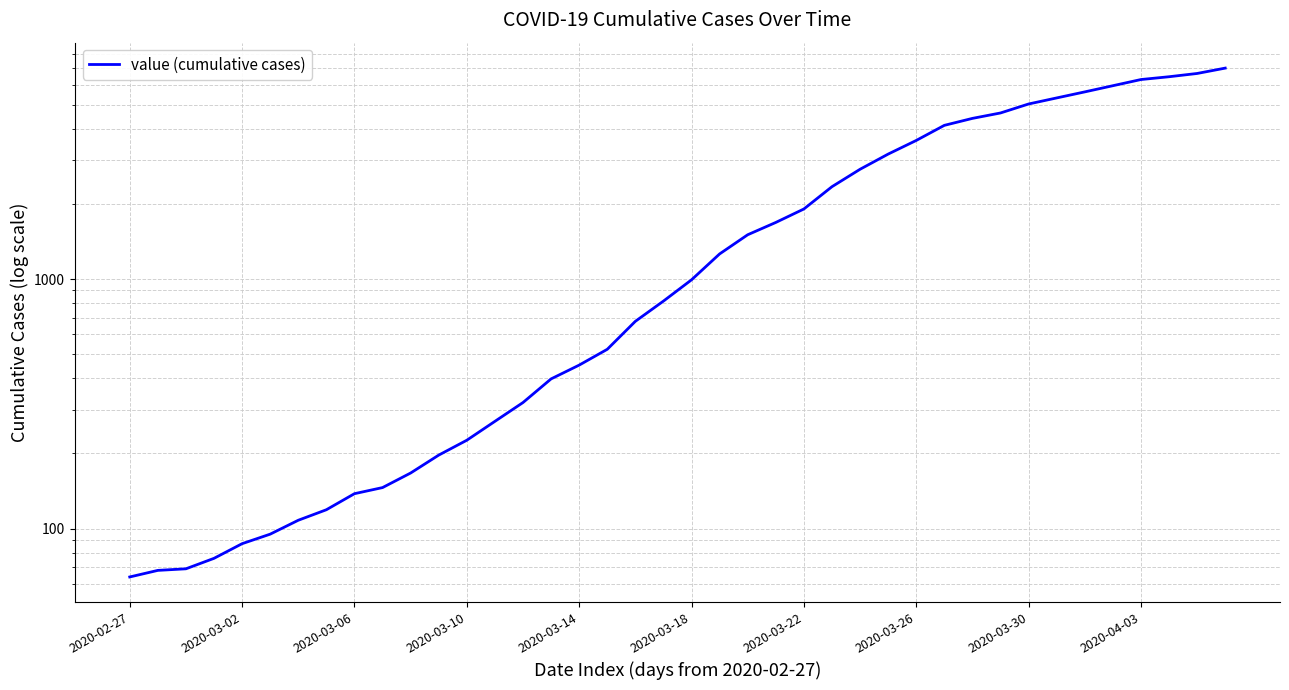

What is the value of the 37th point from the left?

6303